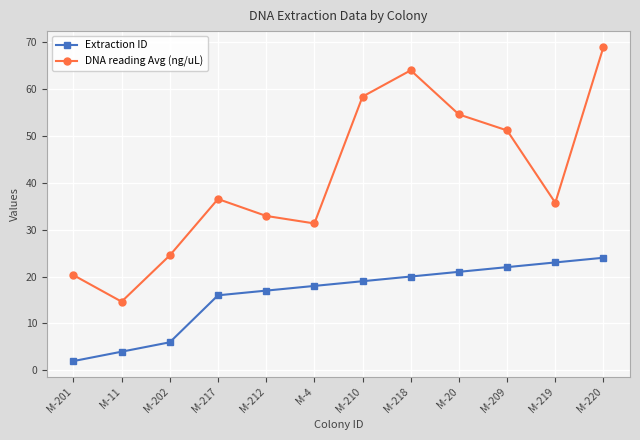

What is the sum of all Extraction ID values?

192.0